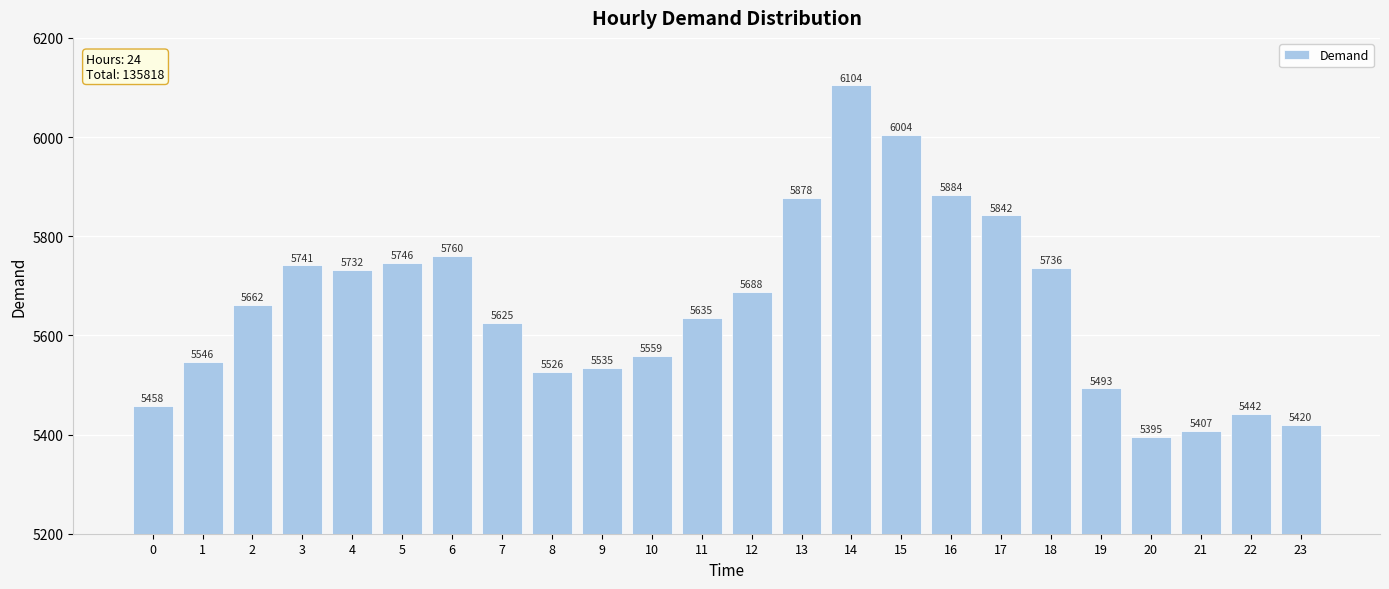

At which category does the chart reach its peak across all series?

14